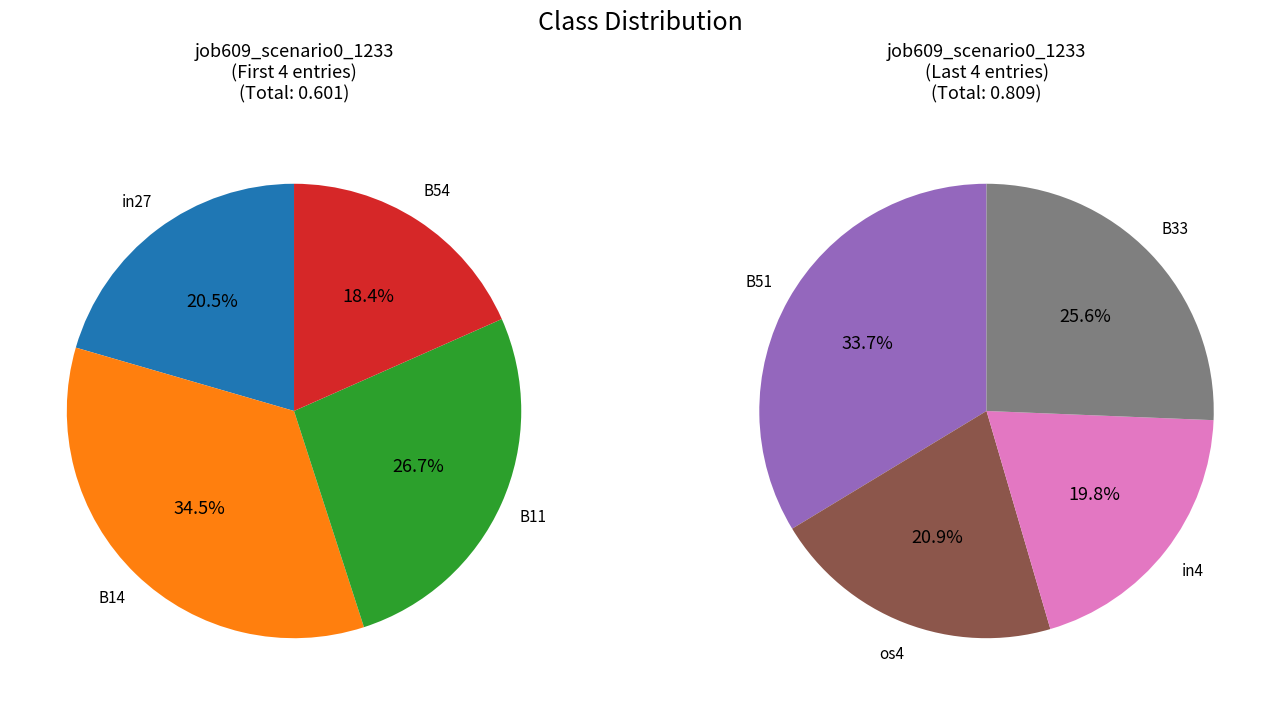

Is there a majority slice in this chart?

No